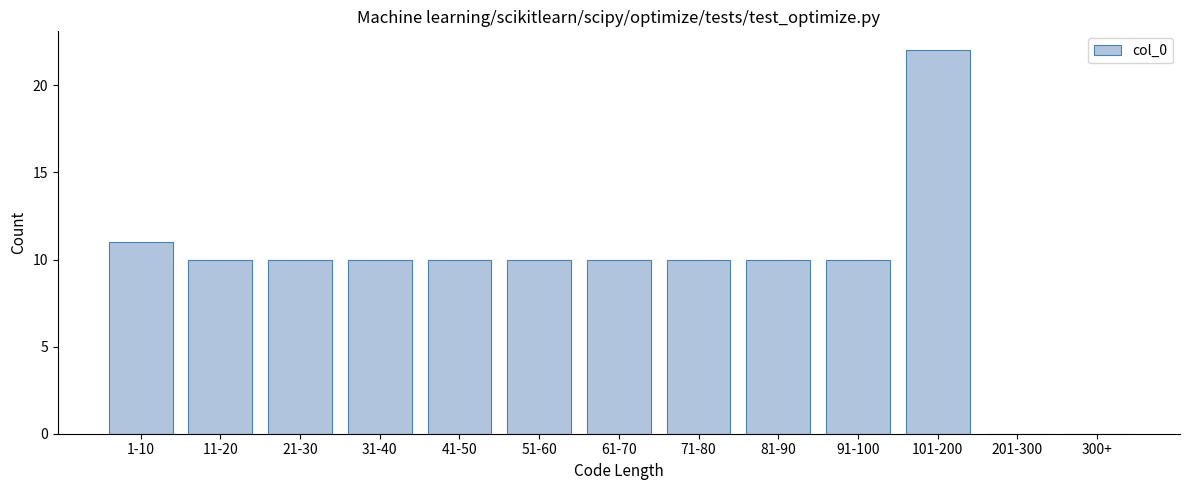

Reading left to right, what are all the values shown in this chart?

1-10=11	11-20=10	21-30=10	31-40=10	41-50=10	51-60=10	61-70=10	71-80=10	81-90=10	91-100=10	101-200=22	201-300=0	300+=0